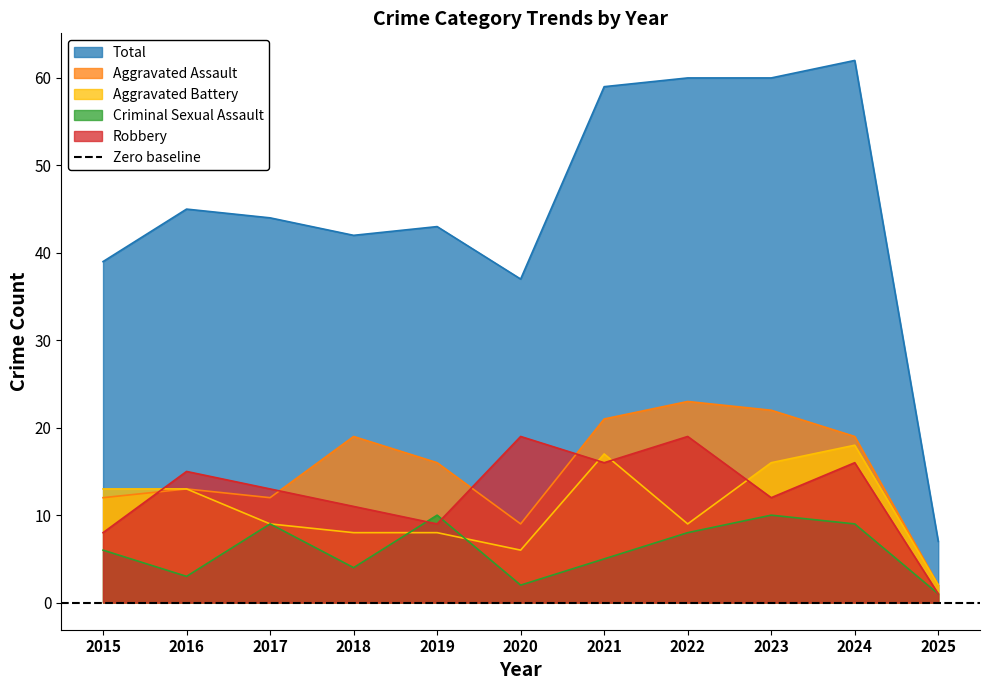

How many interior local valleys does the Criminal Sexual Assault series have?

3